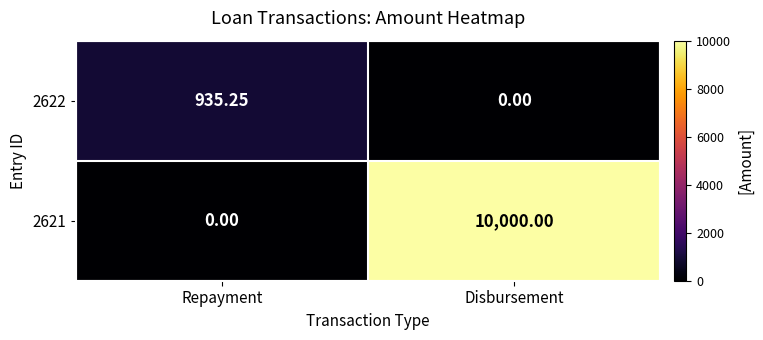

Where is 2621 nearest to the value 5000?

Repayment